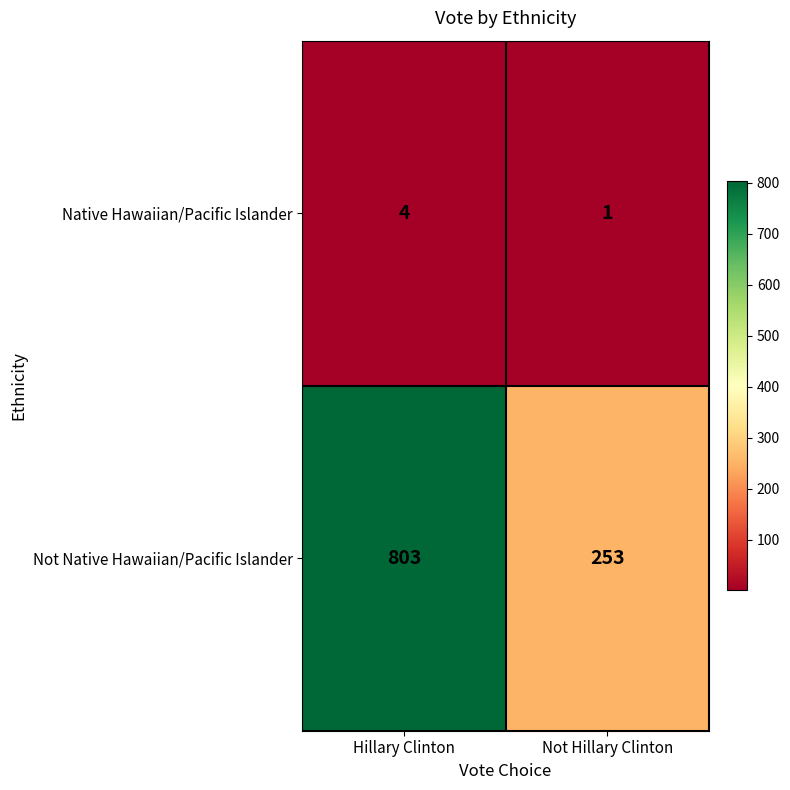

Reading left to right, transcribe all the data shown in this chart.

Native Hawaiian/Pacific Islander: Hillary Clinton=4	Not Hillary Clinton=1
Not Native Hawaiian/Pacific Islander: Hillary Clinton=803	Not Hillary Clinton=253